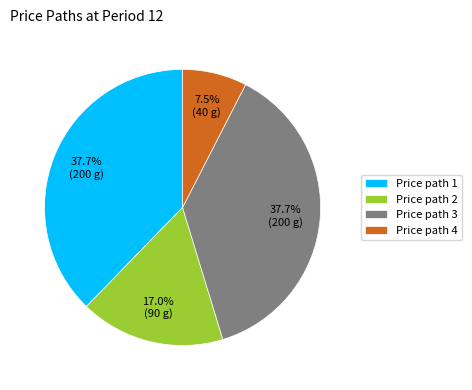

Which slice is the smallest?

Price path 4